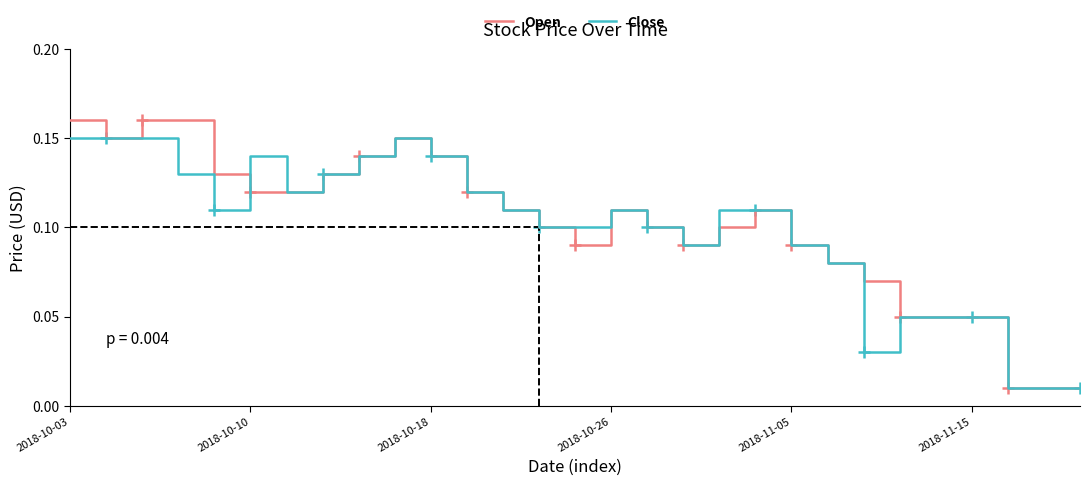

True or false: Close and Open cross at least once.

True